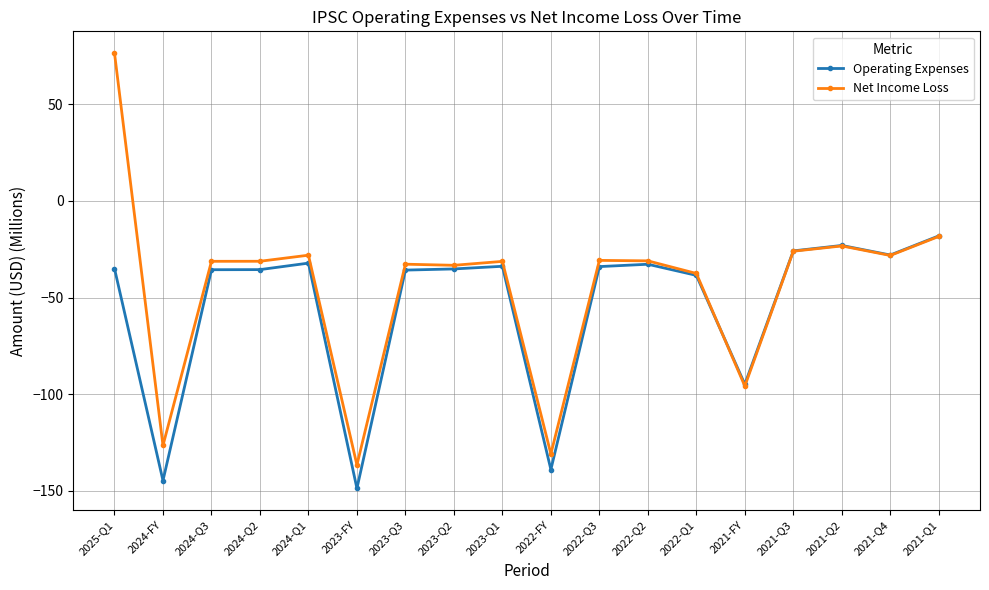

At which label is Operating Expenses closest to -83?

2021-FY